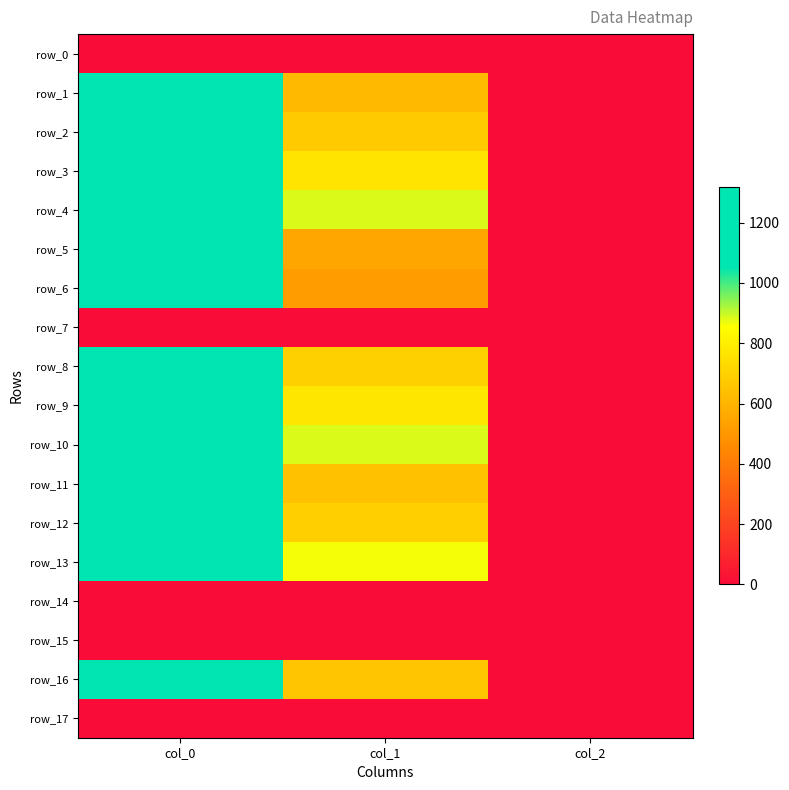

True or false: row_5 has a value of 2.0 at col_2.

True